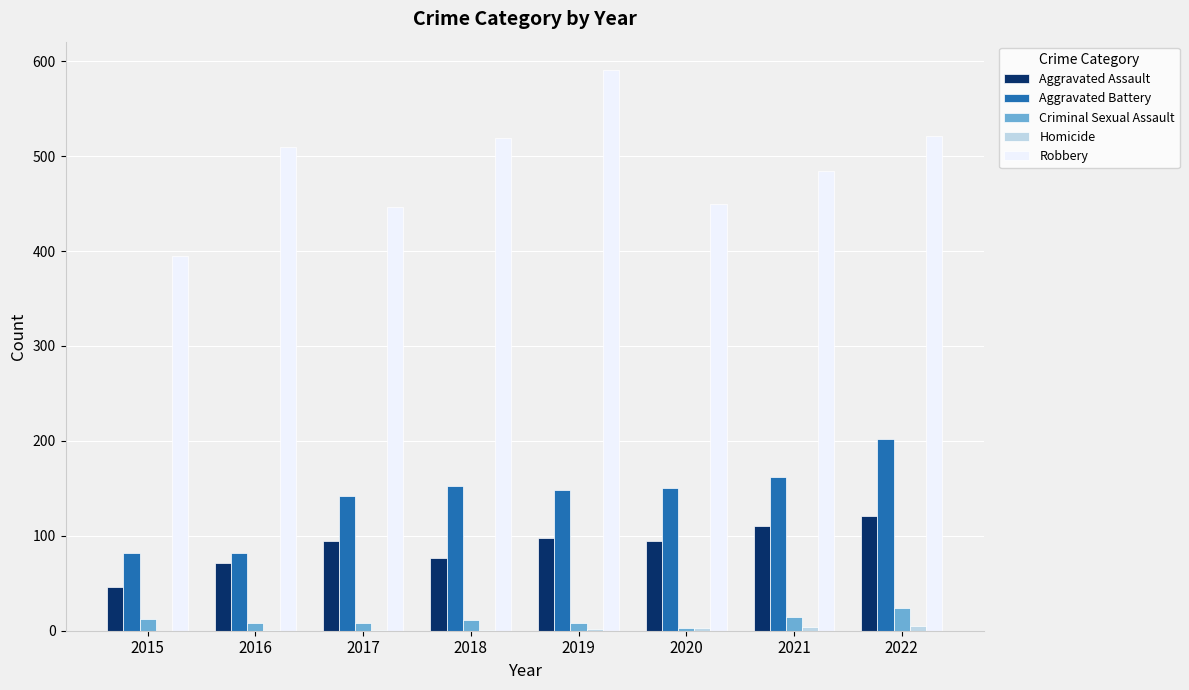

What is the maximum value for Aggravated Assault?

121